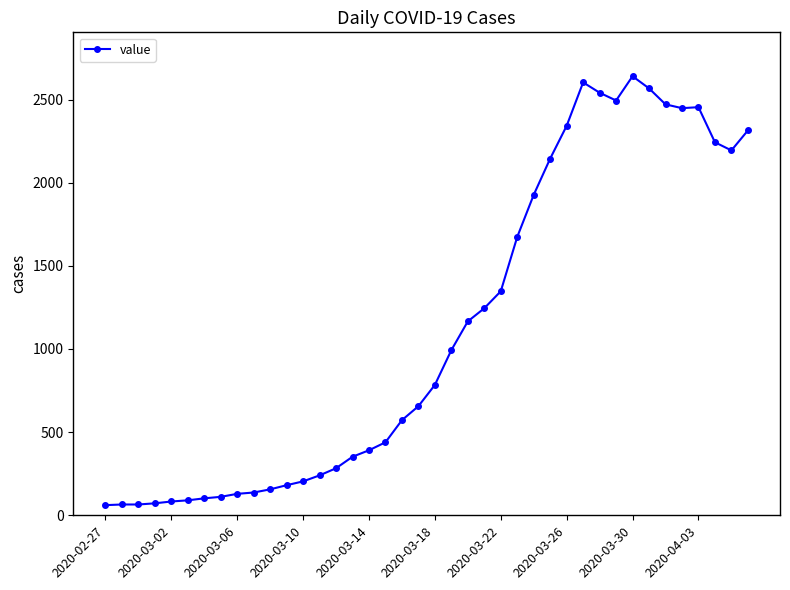

What is the value of the 15th point from the left?

283